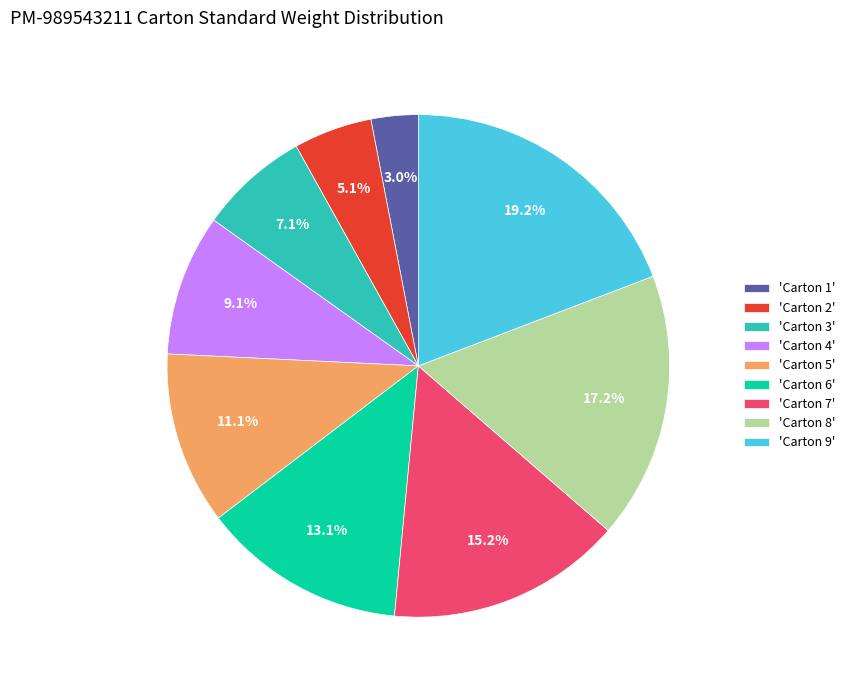

Is the sum of 'Carton 2' and 'Carton 5' greater than half?

No